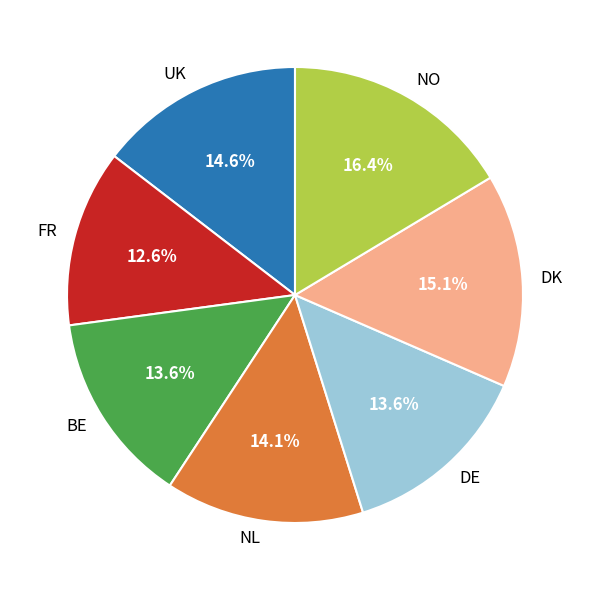

Which slice is the largest?

NO